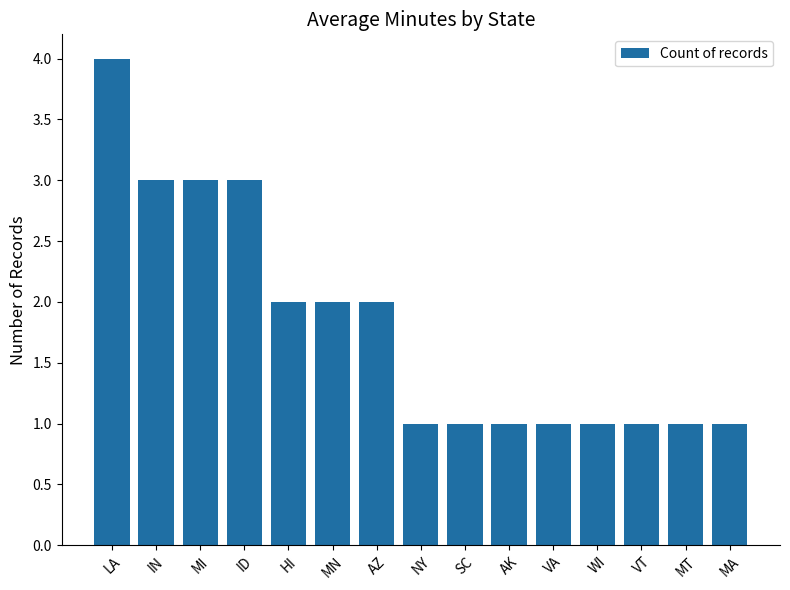

Count the number of categories in the chart.

15